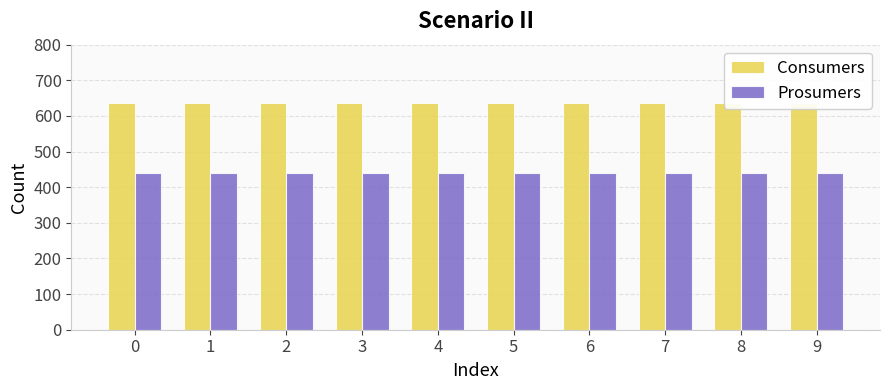

The value of Consumers at 7 is 635. True or false?

True